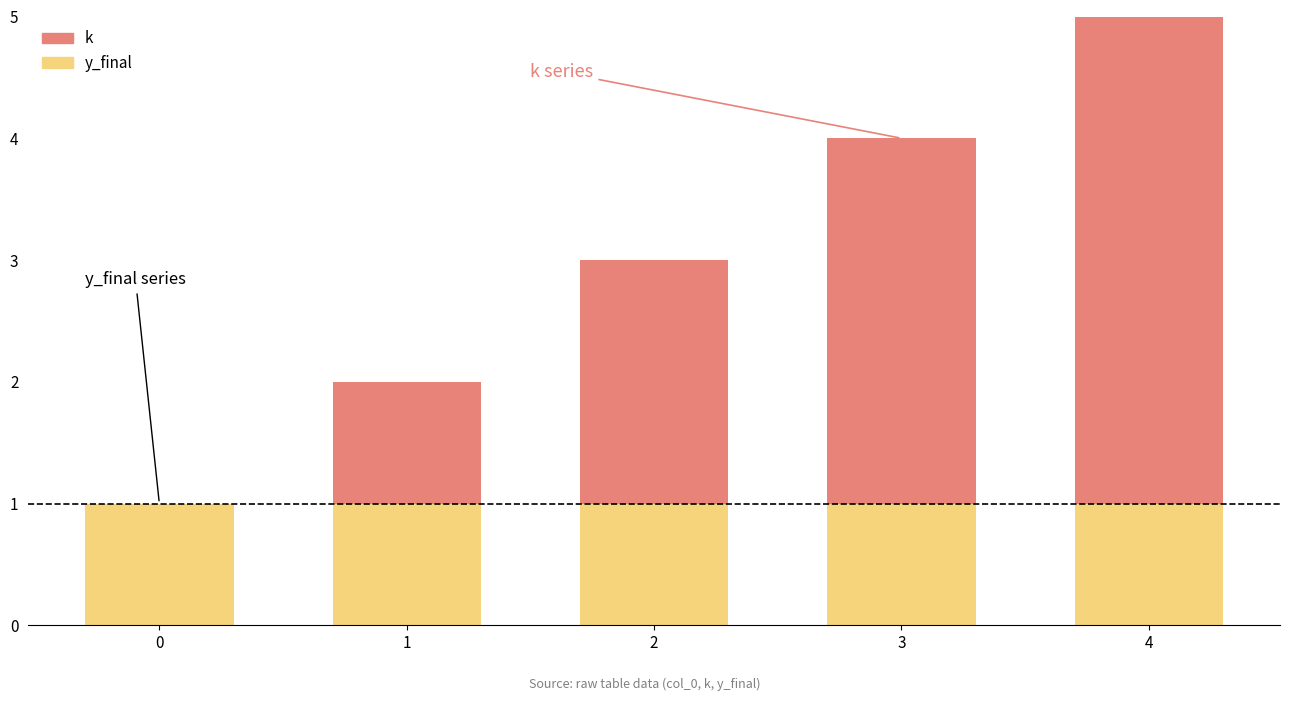

Does the chart contain stacked bars?

Yes